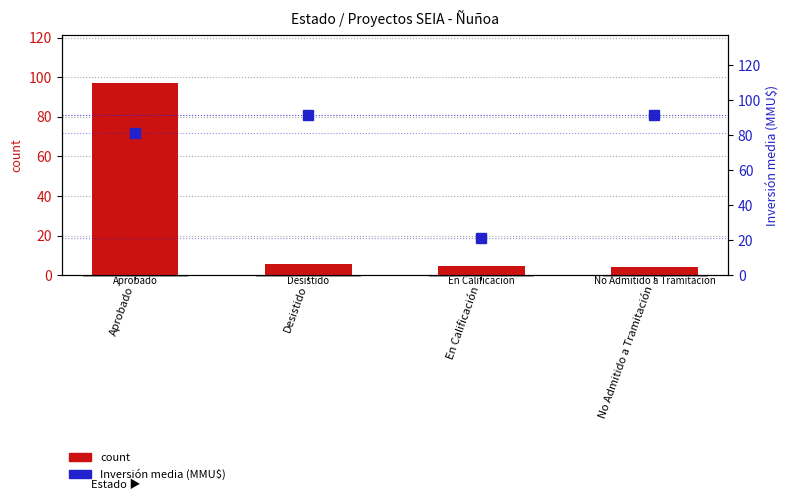

Rank the series at Desistido from lowest to highest value.

count, Inversión media (MMU$)